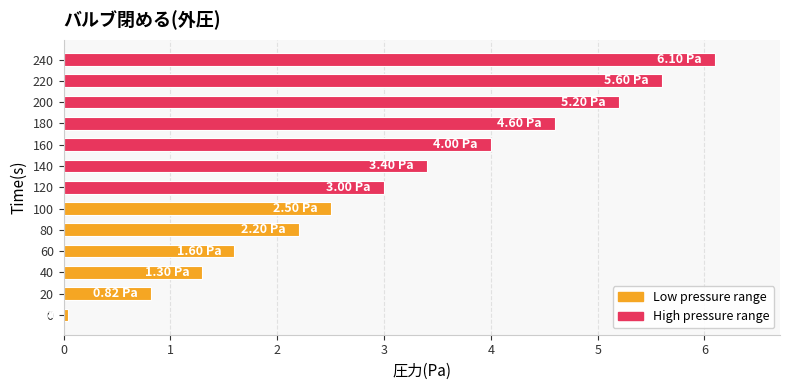

What is the average value?

3.1